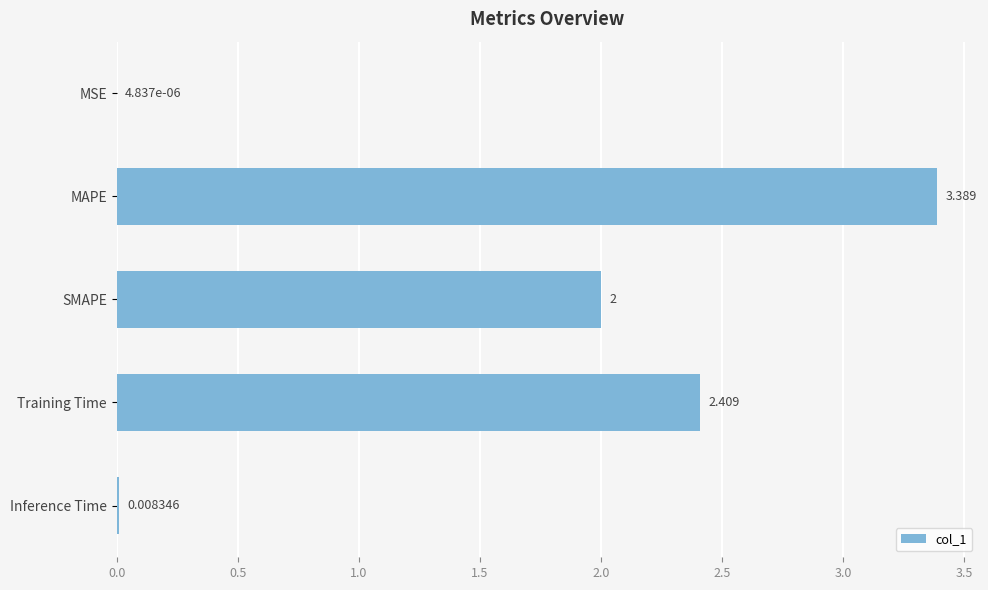

Which has a higher value, MSE or MAPE?

MAPE